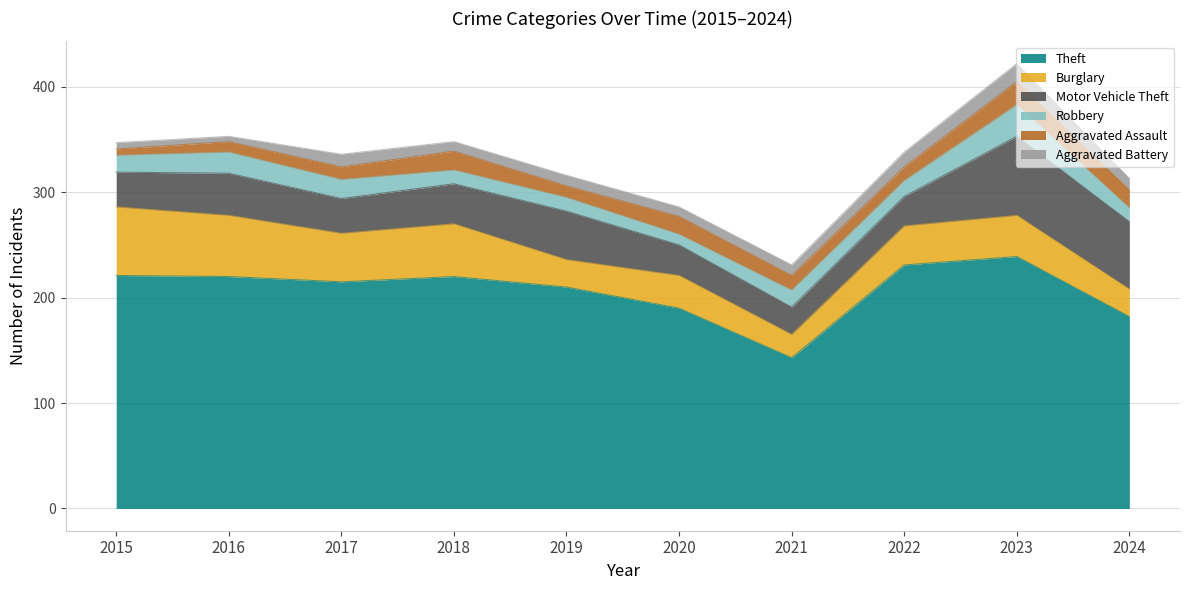

At which category does Theft reach its first local valley?

2017